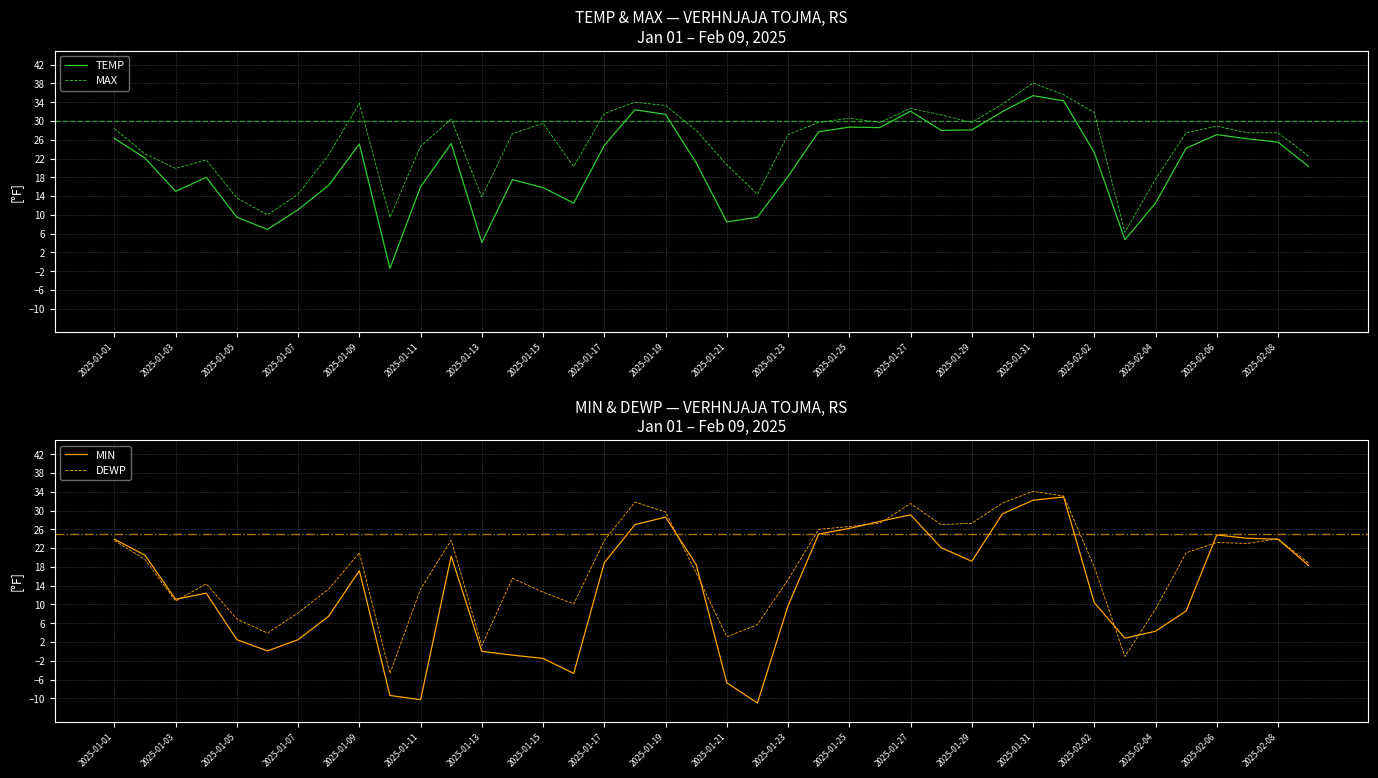

What is the maximum value for DEWP?

34.1